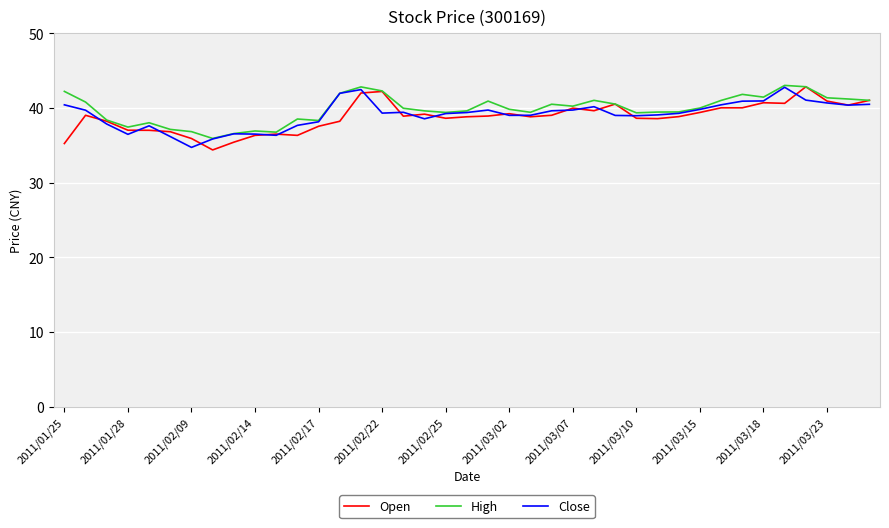

What is the maximum value shown in the chart?

43.0